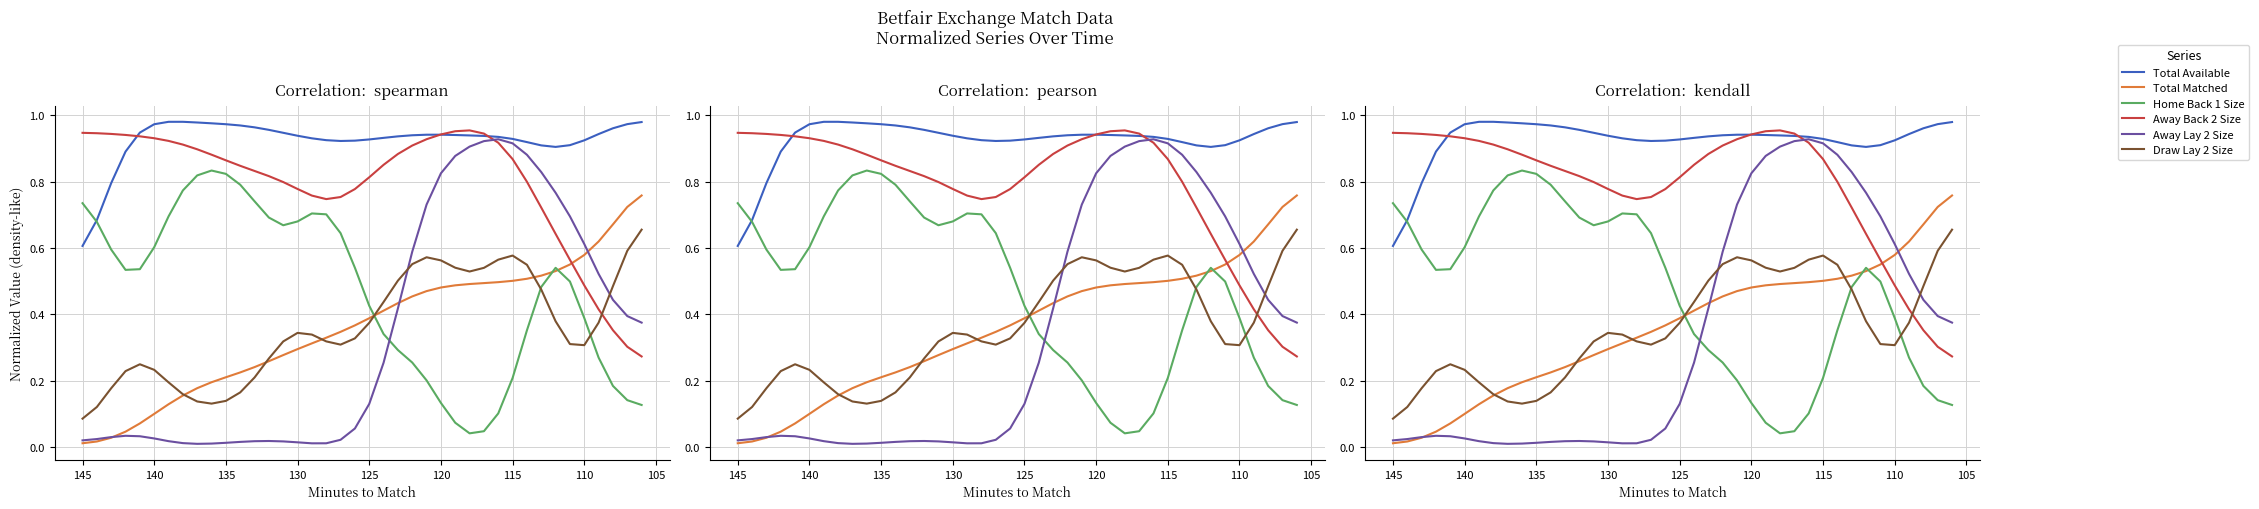

Does the chart have visible grid lines?

Yes